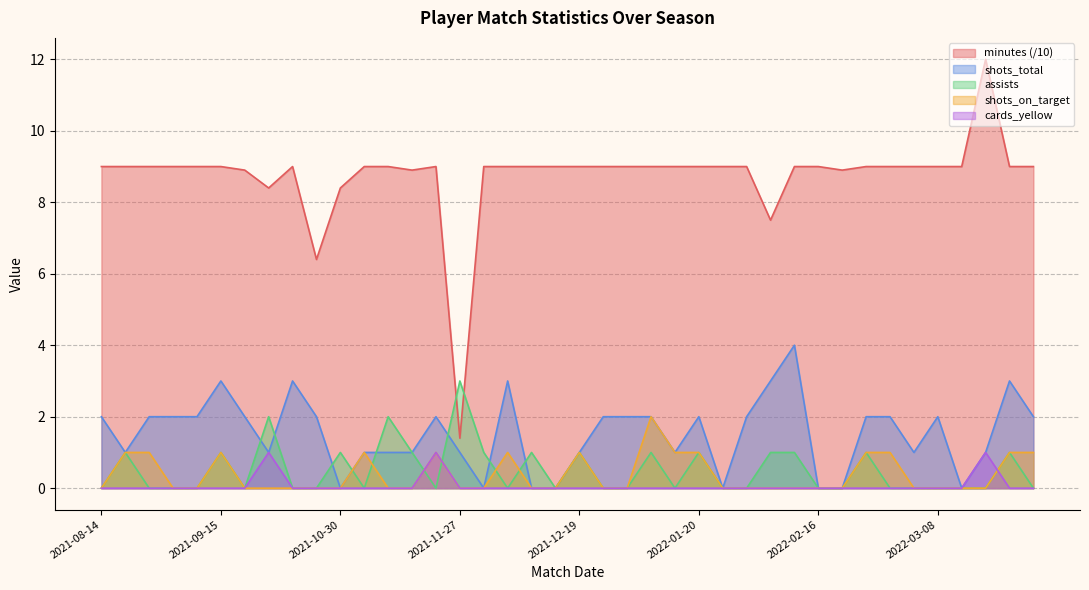

Count the shots_total values in the range 1 to 2.

26